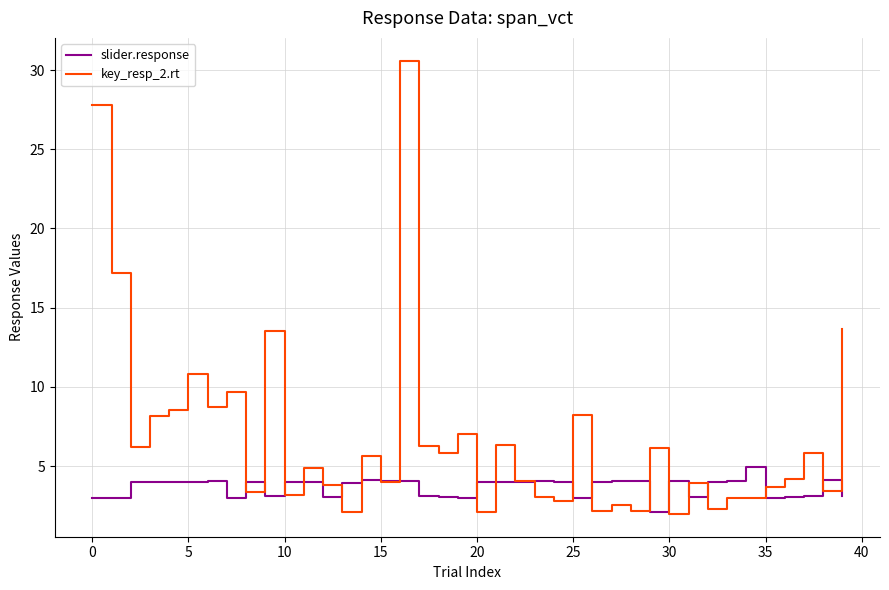

Rank the series by their maximum value, from highest to lowest.

key_resp_2.rt, slider.response